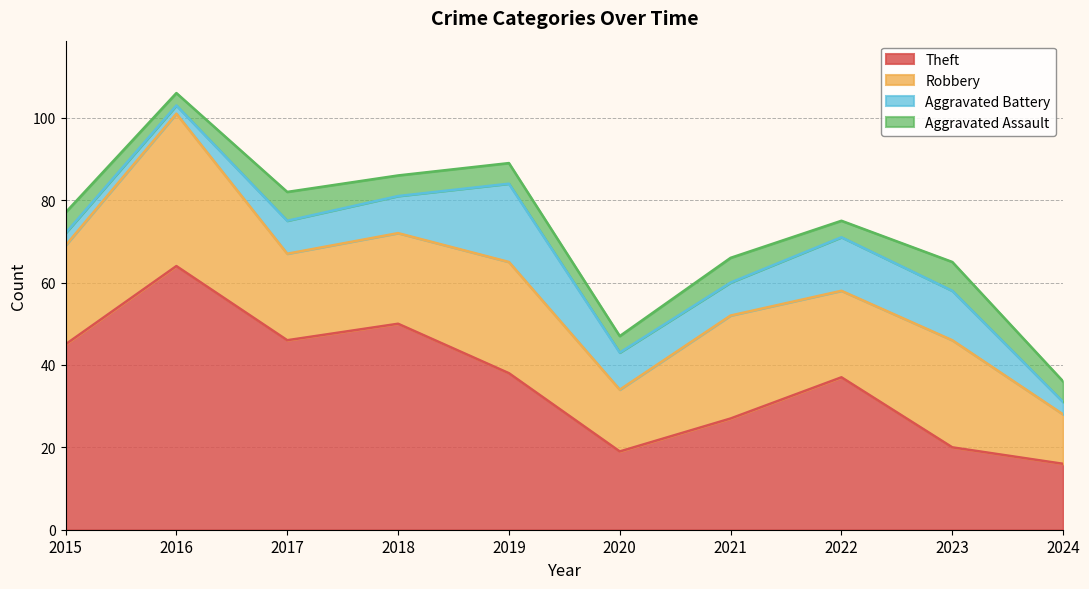

At which label does Theft first exceed 38?

2015